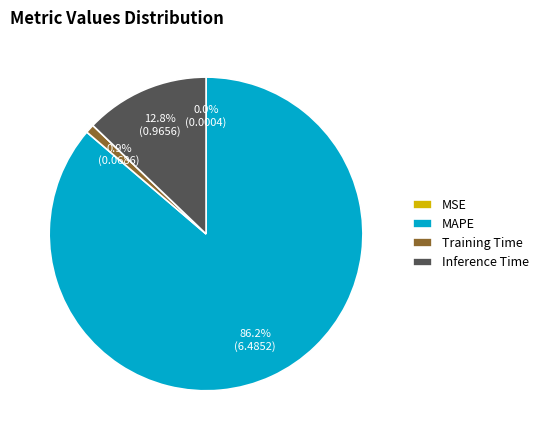

Between MAPE and Training Time, which is larger?

MAPE